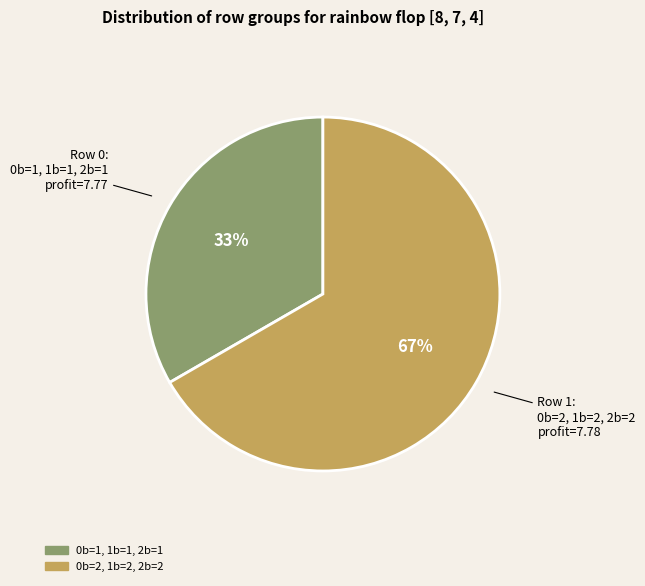

Do 0b=2, 1b=2, 2b=2 and 0b=1, 1b=1, 2b=1 together represent more than half of the pie?

Yes